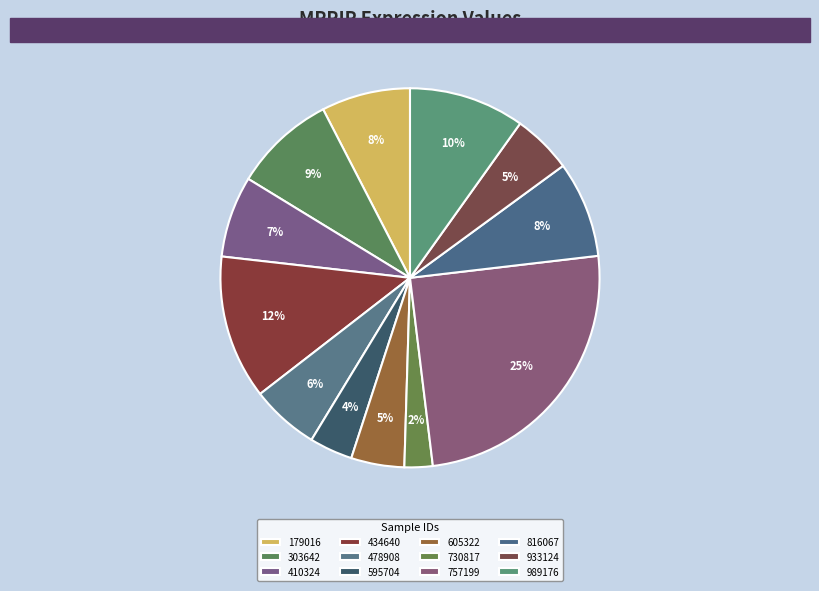

To the nearest percent, what is the average slice percentage?

8%